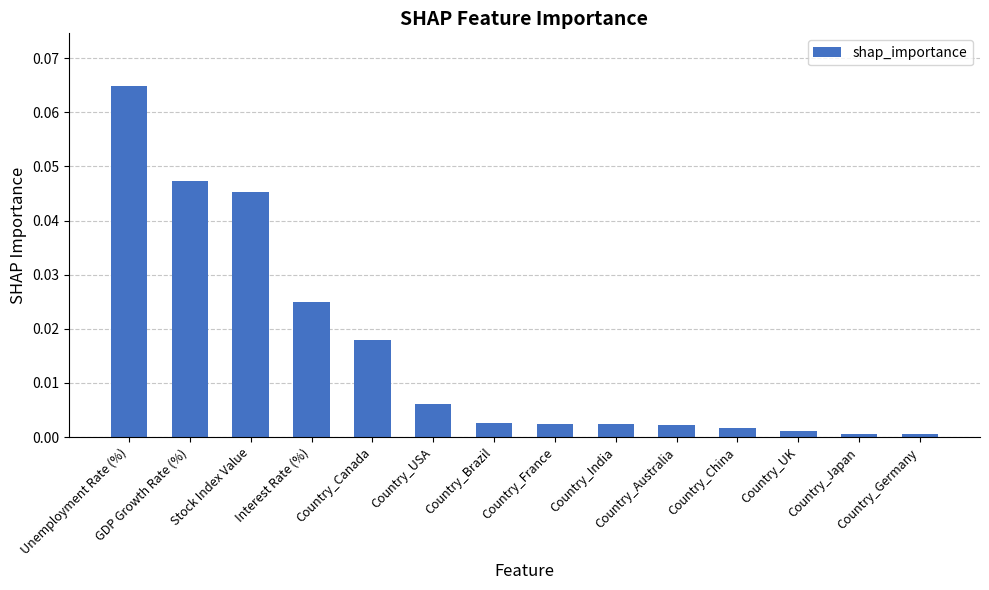

Are the bars horizontal?

No